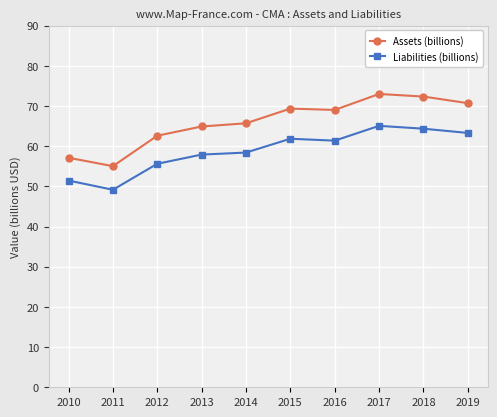

Which category has the lowest value in the Assets (billions) series?

2011